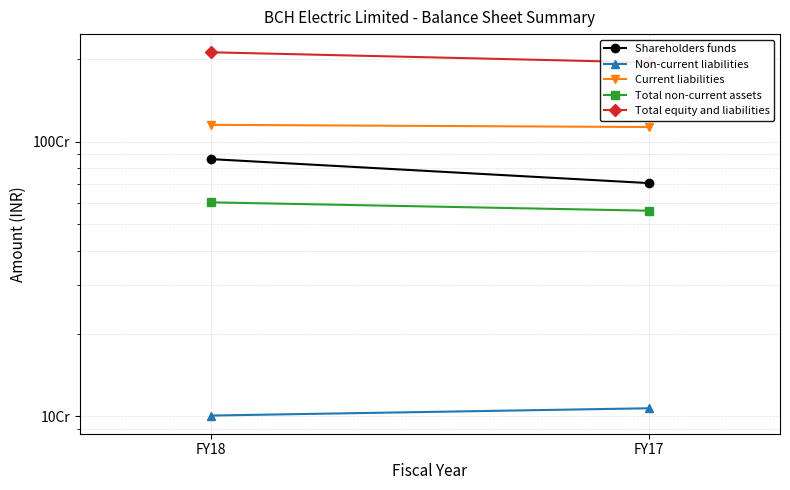

What is the value of the Shareholders funds point at the 1st from the left?

863762344